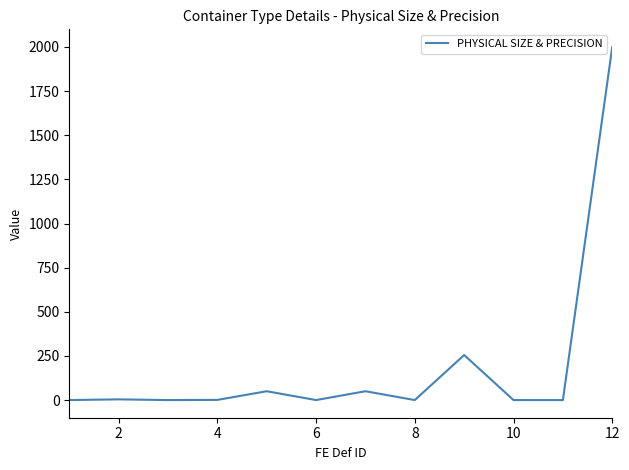

What is the maximum value shown in the chart?

2000